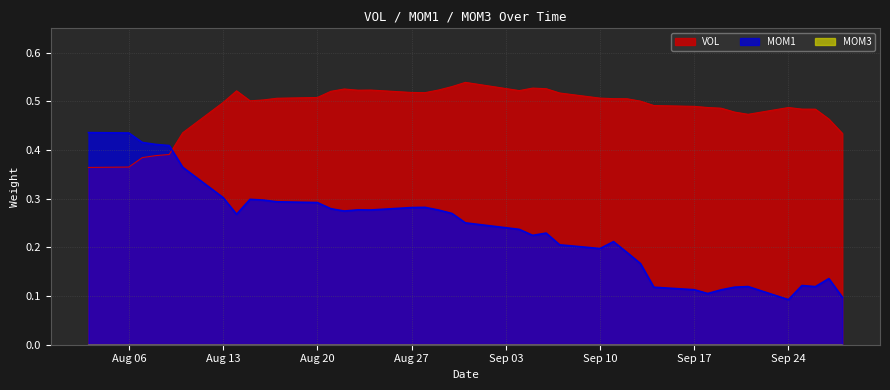

Which series has the largest range (max minus min)?

MOM1